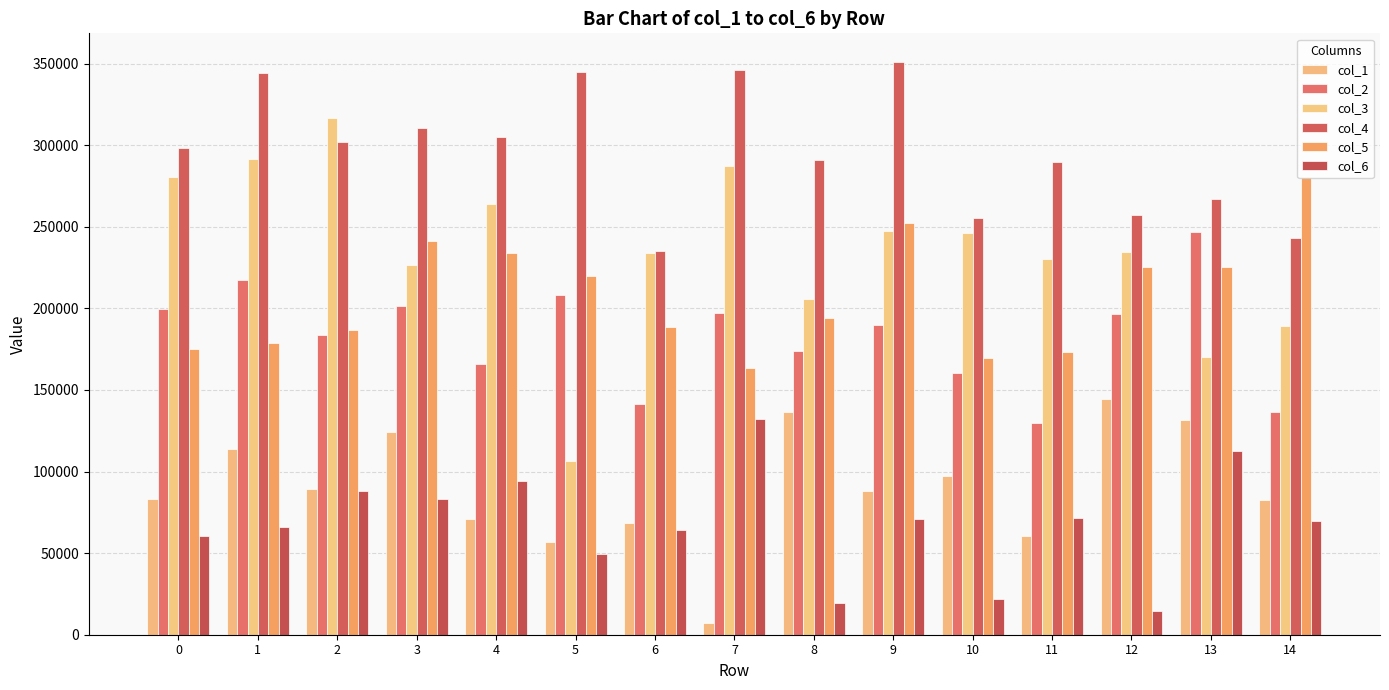

Reading left to right, what are all the values shown in this chart?

col_1: 0=82933	1=113842	2=89290	3=124251	4=70849	5=56860	6=68401	7=7087	8=136686	9=88331	10=97189	11=60431	12=144663	13=131511	14=82695
col_2: 0=199587	1=217174	2=183694	3=201364	4=165833	5=208018	6=141360	7=197063	8=173693	9=189769	10=160487	11=129702	12=196789	13=246887	14=136380
col_3: 0=280385	1=291647	2=316924	3=226767	4=263752	5=106507	6=234103	7=287435	8=205921	9=247150	10=245966	11=230122	12=234512	13=170405	14=188944
col_4: 0=298096	1=344342	2=301696	3=310501	4=305360	5=345121	6=235310	7=346061	8=291270	9=351053	10=255260	11=289602	12=257189	13=266787	14=243211
col_5: 0=175400	1=178521	2=186895	3=241562	4=234059	5=219818	6=188840	7=163772	8=194087	9=252516	10=169778	11=173278	12=225164	13=225544	14=280399
col_6: 0=60418	1=65756	2=88002	3=82896	4=94212	5=49466	6=63998	7=132165	8=19166	9=71147	10=21854	11=71547	12=14667	13=112562	14=69598